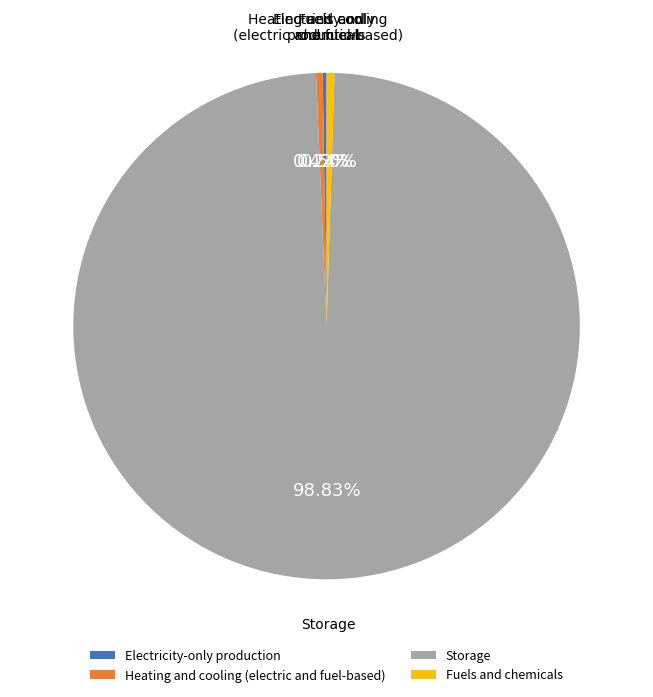

Does any single category account for the majority?

Yes